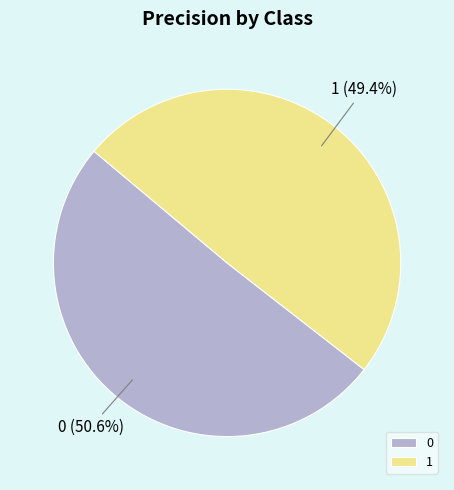

How many slices are in this pie chart?

2